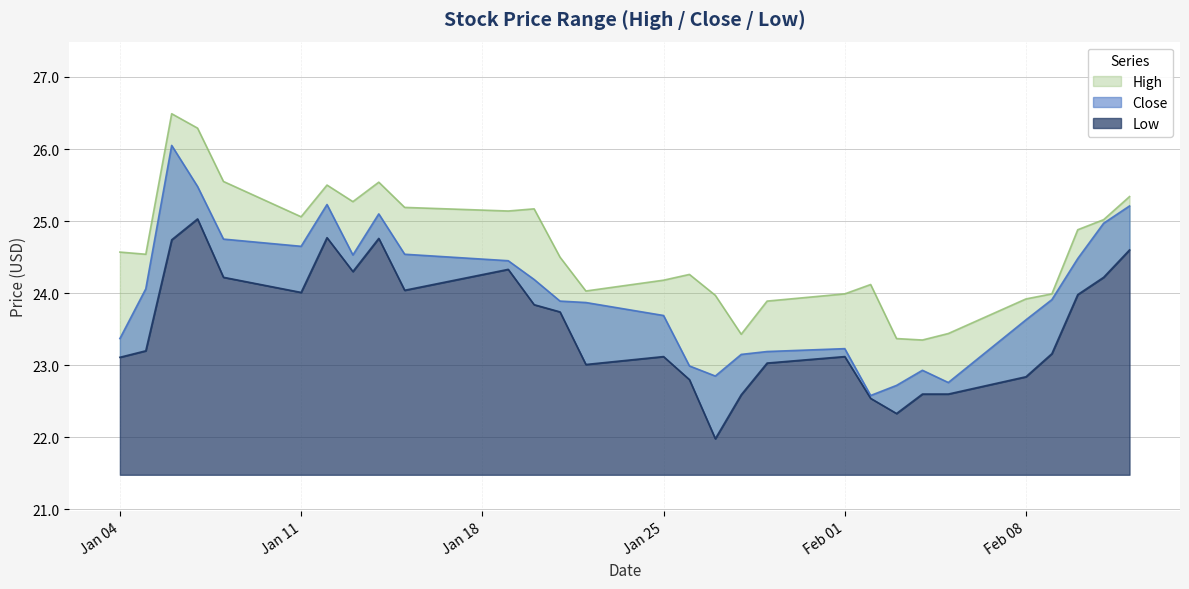

True or false: High has a value of 45.2 at 2021-01-20.

False